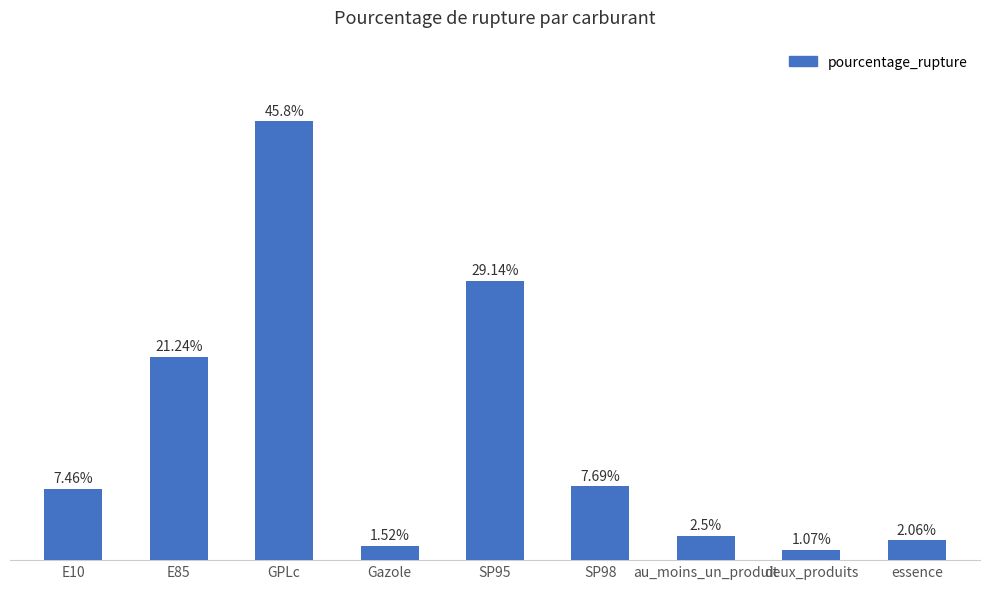

At which label does the data first exceed 7?

E10